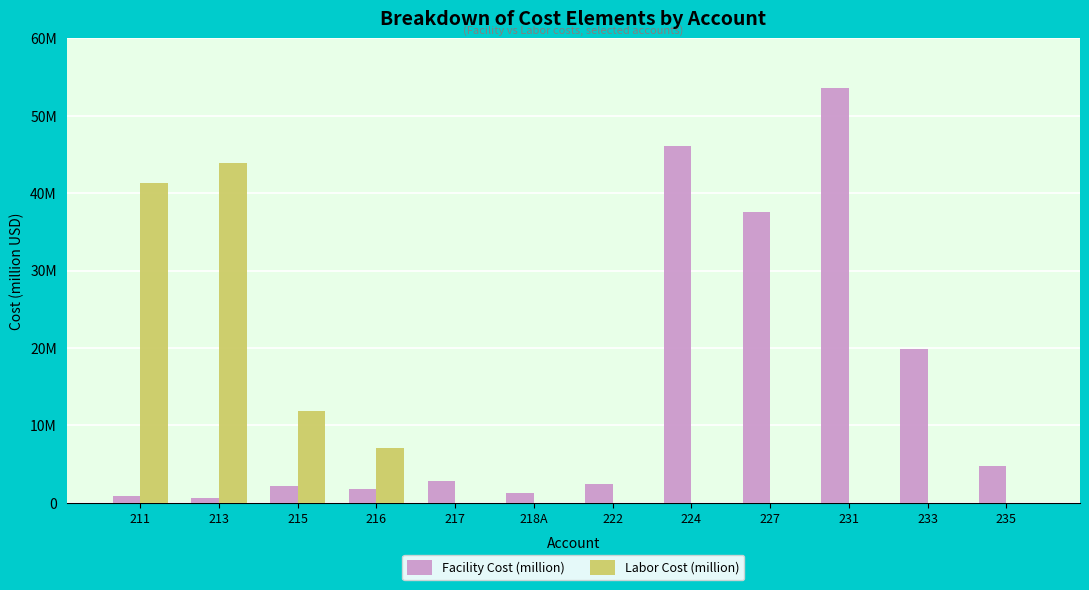

Reading left to right, transcribe all the data shown in this chart.

Facility Cost (million): 211=810015.2	213=660388.7	215=2121224.7	216=1756069.7	217=2842399.8	218A=1314294.1	222=2409022.7	224=46047915.4	227=37538350.0	231=53544604.8	233=19829554.6	235=4788444.3
Labor Cost (million): 211=41328822.5	213=43940776.0	215=11873274.1	216=7101616.0	217=0.0	218A=0.0	222=0.0	224=0.0	227=0.0	231=0.0	233=0.0	235=0.0